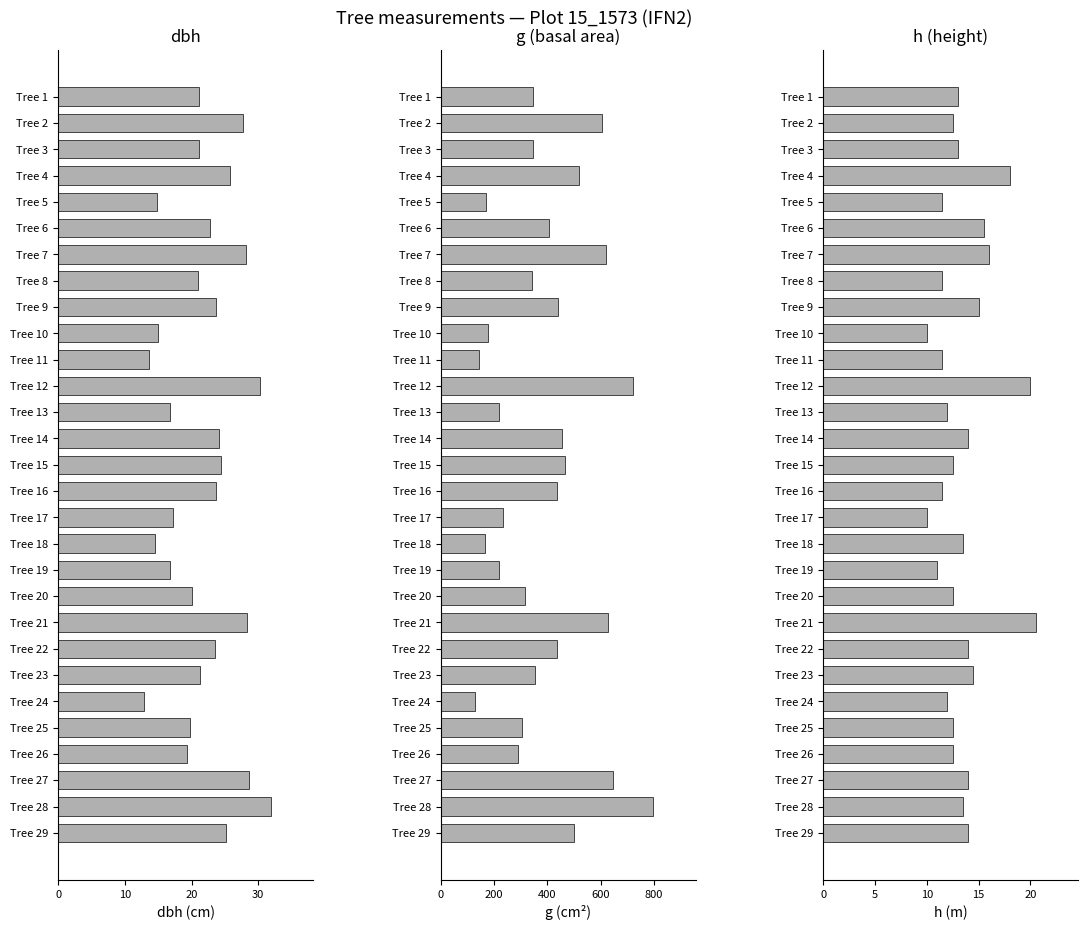

At which category is the sum across all series the highest?

Tree 28